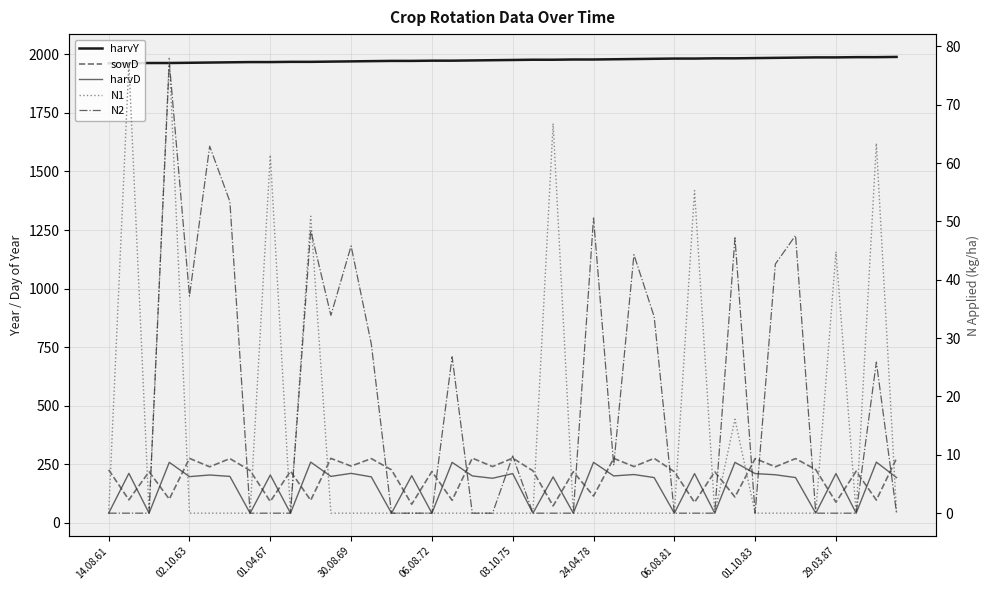

At which label does N2 reach its minimum?

14.08.61